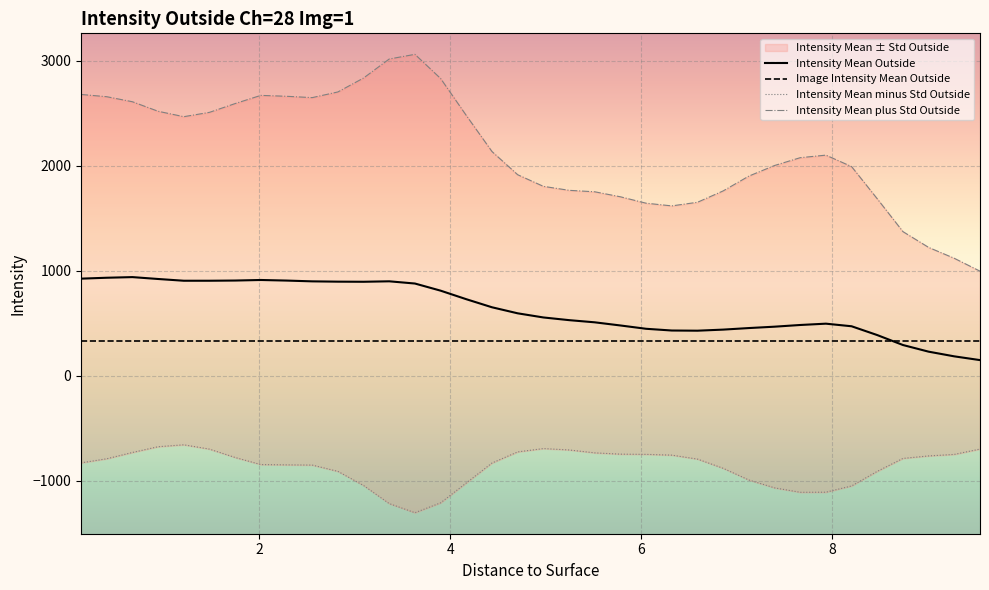

Reading right to left, what are all the values shown in this chart?

Intensity Mean Outside: 148.3	184.0	228.6	292.0	386.6	470.5	495.2	482.6	466.5	453.4	438.6	428.3	430.0	446.5	478.0	508.0	528.8	554.4	593.7	651.3	728.1	809.4	877.4	898.5	894.1	895.1	898.1	905.5	911.1	905.8	903.9	903.9	920.6	938.5	932.4	923.8
Image Intensity Mean Outside: 333.8	333.8	333.8	333.8	333.8	333.8	333.8	333.8	333.8	333.8	333.8	333.8	333.8	333.8	333.8	333.8	333.8	333.8	333.8	333.8	333.8	333.8	333.8	333.8	333.8	333.8	333.8	333.8	333.8	333.8	333.8	333.8	333.8	333.8	333.8	333.8
Intensity Mean minus Std Outside: -698.5	-749.5	-764.0	-787.6	-910.8	-1049.8	-1109.3	-1110.2	-1068.0	-993.3	-881.9	-794.3	-756.5	-749.1	-747.1	-734.8	-707.1	-693.9	-725.8	-831.5	-1021.2	-1210.5	-1304.7	-1218.0	-1045.8	-911.0	-851.1	-849.0	-846.4	-779.0	-699.3	-658.1	-676.3	-731.1	-791.2	-829.9
Intensity Mean plus Std Outside: 995.1	1117.5	1221.2	1371.6	1684.0	1990.8	2099.7	2075.5	2000.9	1900.1	1759.1	1650.9	1616.5	1642.1	1703.1	1750.8	1764.7	1802.7	1913.3	2134.0	2477.3	2829.2	3059.4	3015.0	2834.0	2701.3	2647.3	2660.1	2668.6	2590.7	2507.1	2465.9	2517.5	2608.1	2656.1	2677.5